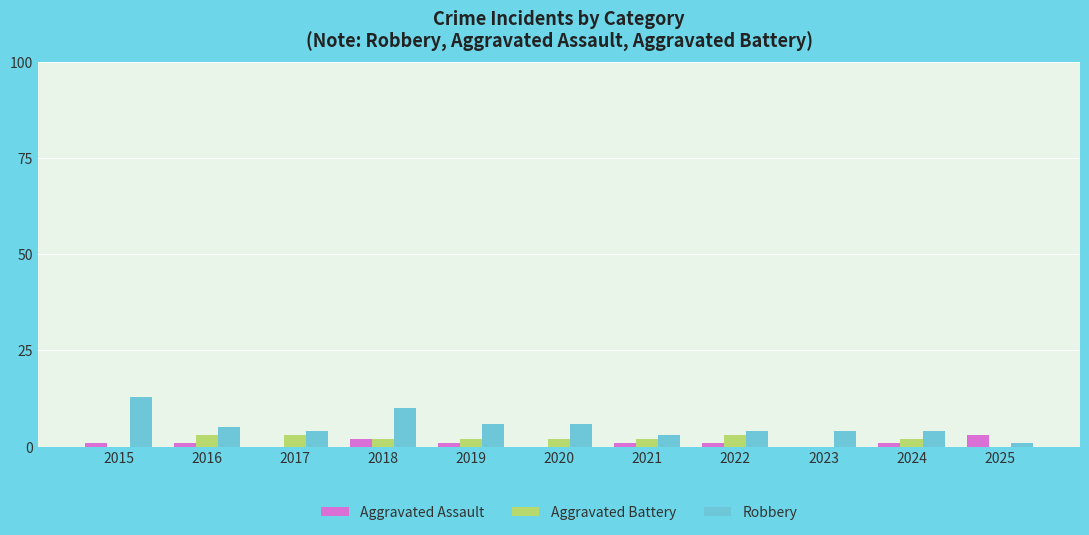

How many series are shown in this chart?

3